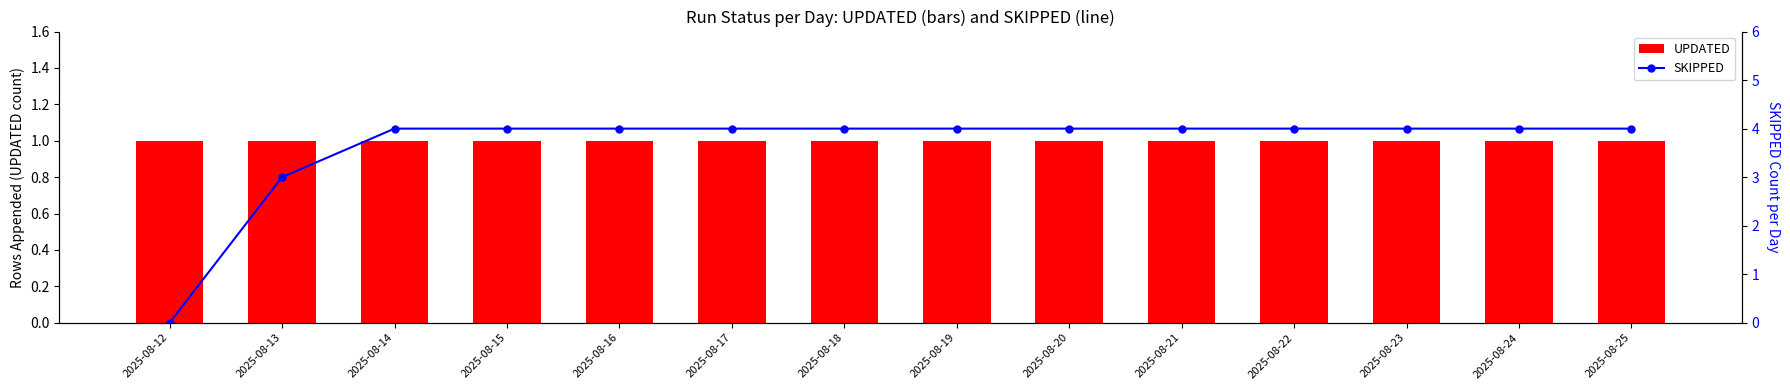

What is the approximate value of UPDATED at 2025-08-13?

1